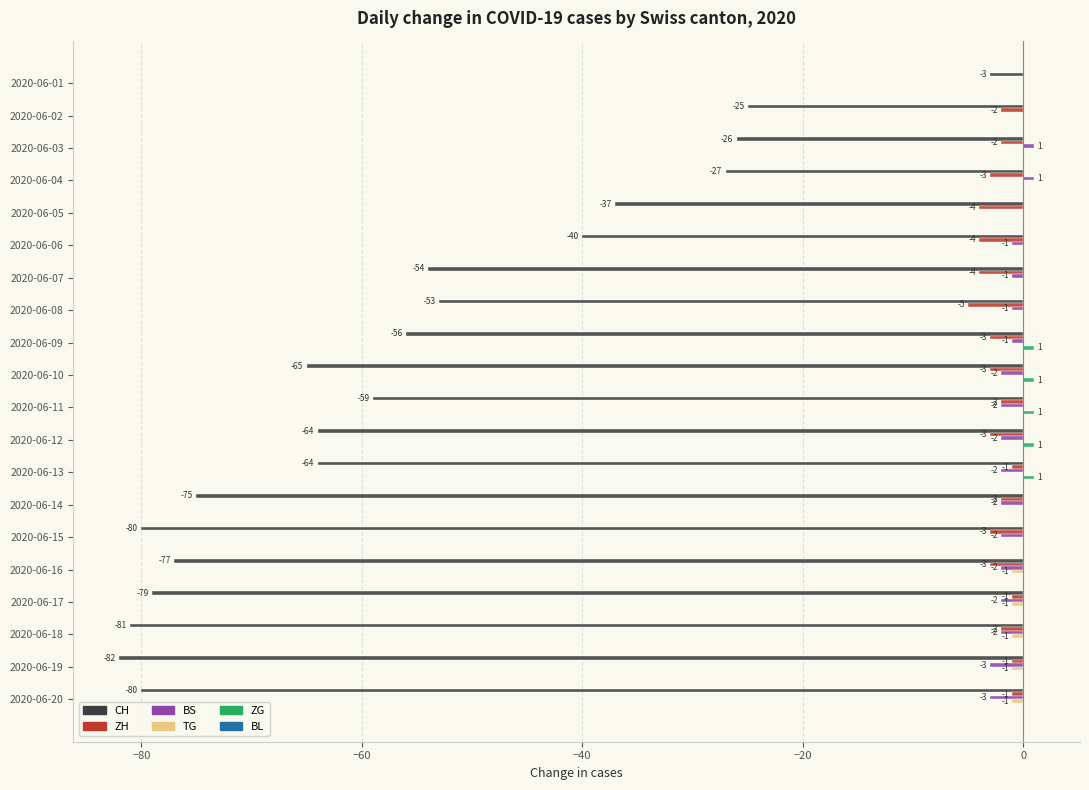

Between 2020-06-12 and 2020-06-18, which series saw the biggest shift?

CH